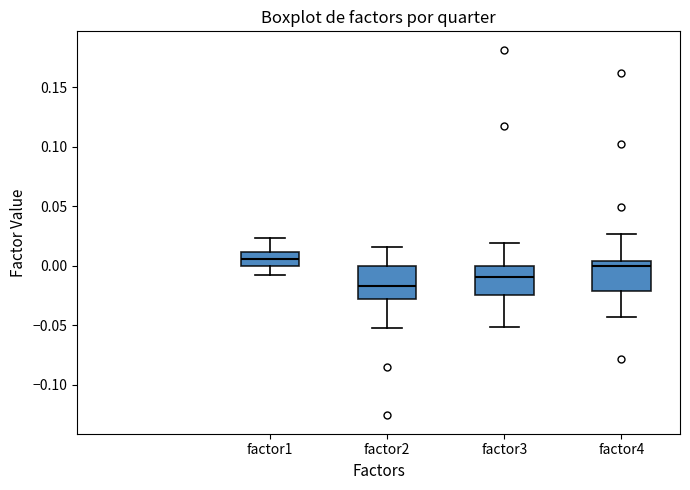

Reading left to right, read every box against the y-axis: the position of its median line, the range the box covers, and the ends of its whiskers. The values are not printed on the chart, so give them approximately, as read against the axis.

factor1: median 0.005, box 0.000 to 0.010, whiskers -0.010 to 0.025
factor2: median -0.015, box -0.030 to 0.000, whiskers -0.050 to 0.015
factor3: median -0.010, box -0.025 to 0.000, whiskers -0.050 to 0.020
factor4: median 0.000, box -0.020 to 0.005, whiskers -0.045 to 0.025